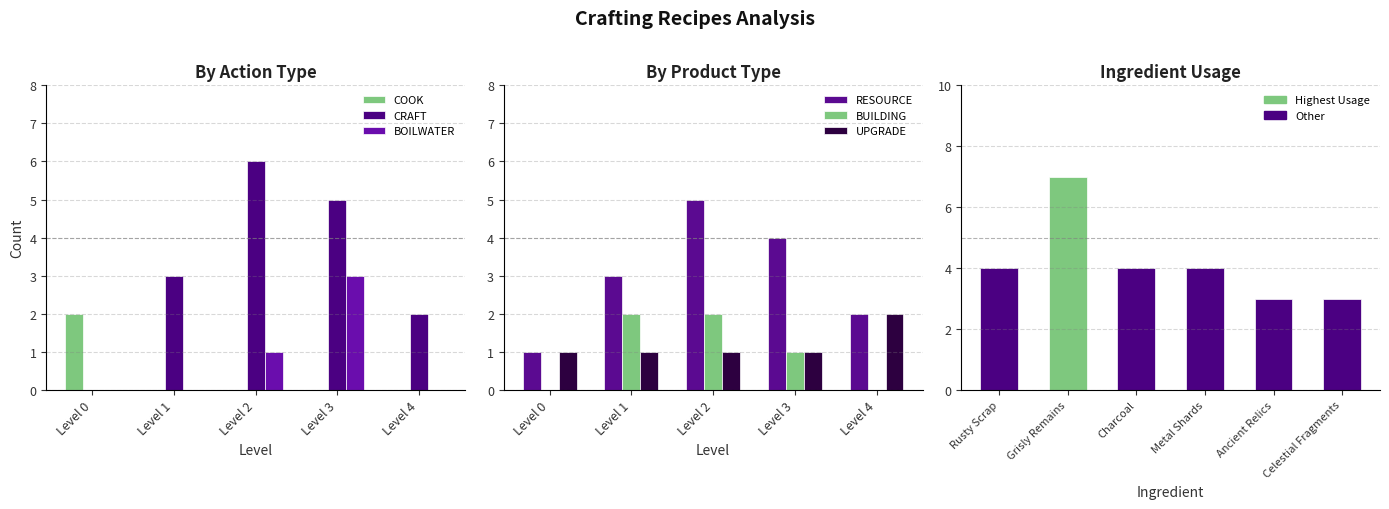

What are all the series names shown in the legend?

COOK, CRAFT, BOILWATER